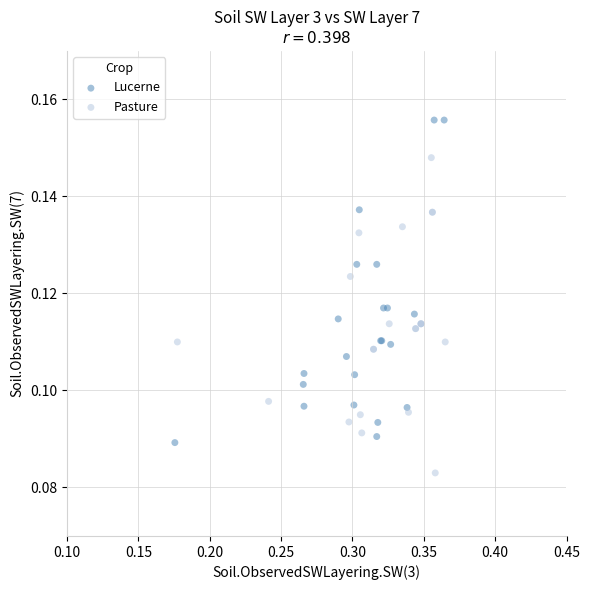

What are all the series names shown in the legend?

Lucerne, Pasture